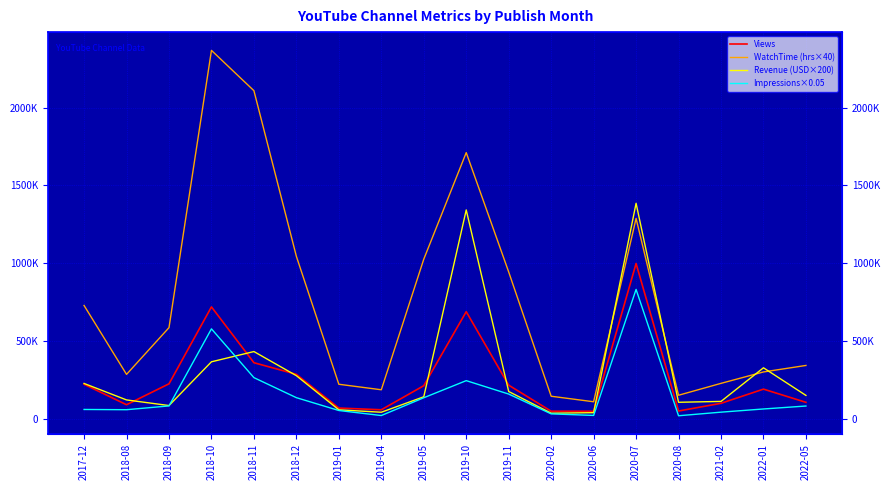

True or false: Views and WatchTime (hrs×40) cross at least once.

False